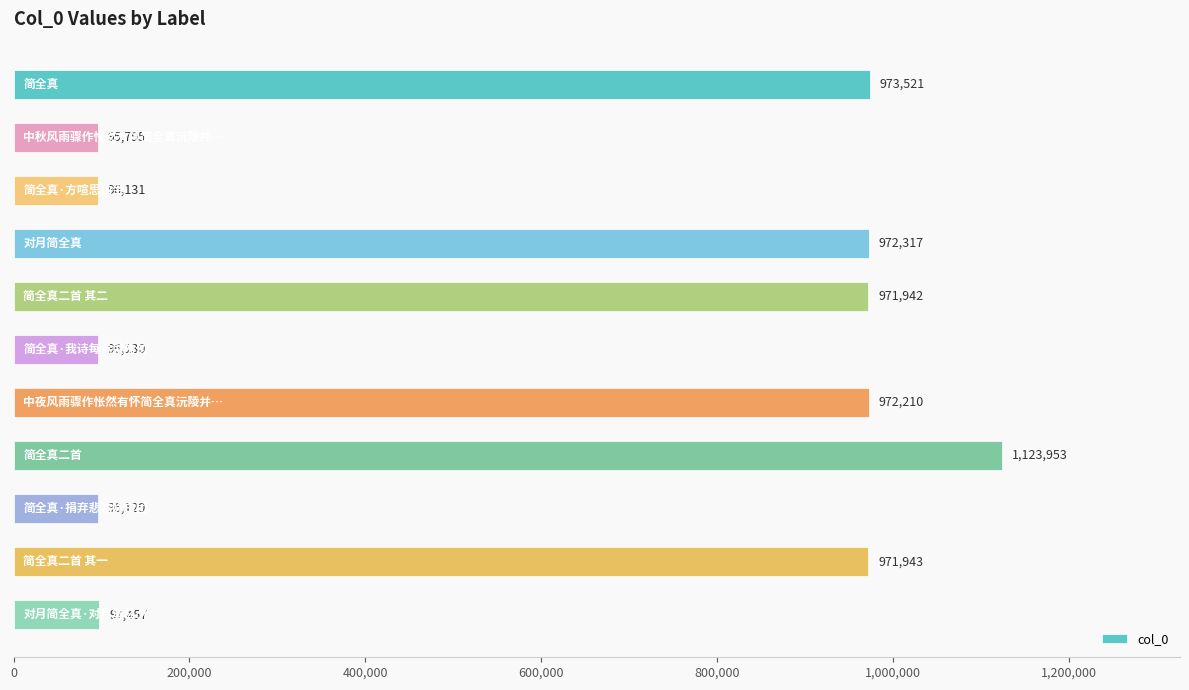

Reading top to bottom, transcribe all the data shown in this chart.

973521	95795	96131	972317	971942	96130	972210	1123953	96129	971943	97457